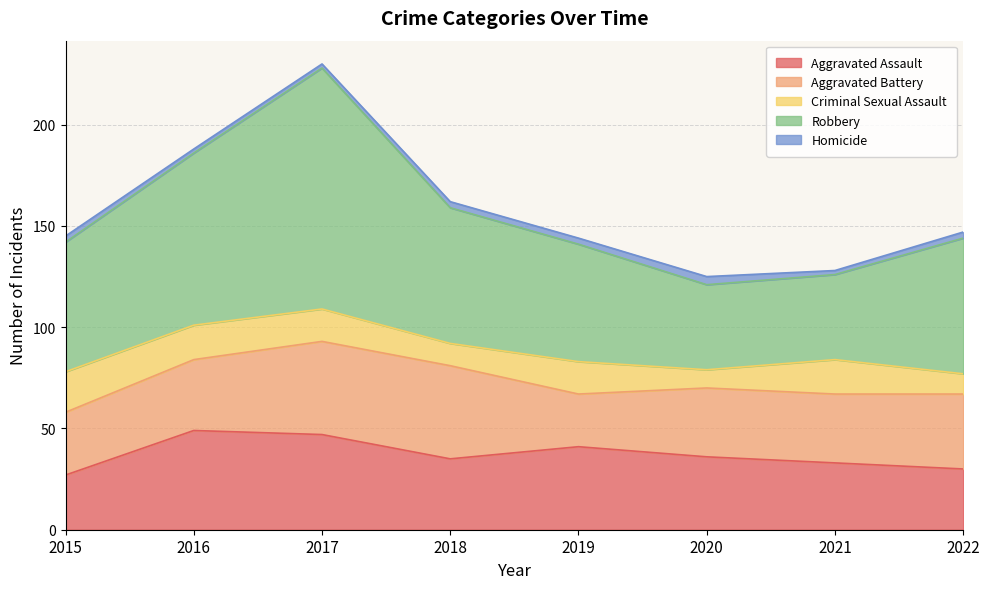

True or false: Robbery has a value of 60 at 2017.

False